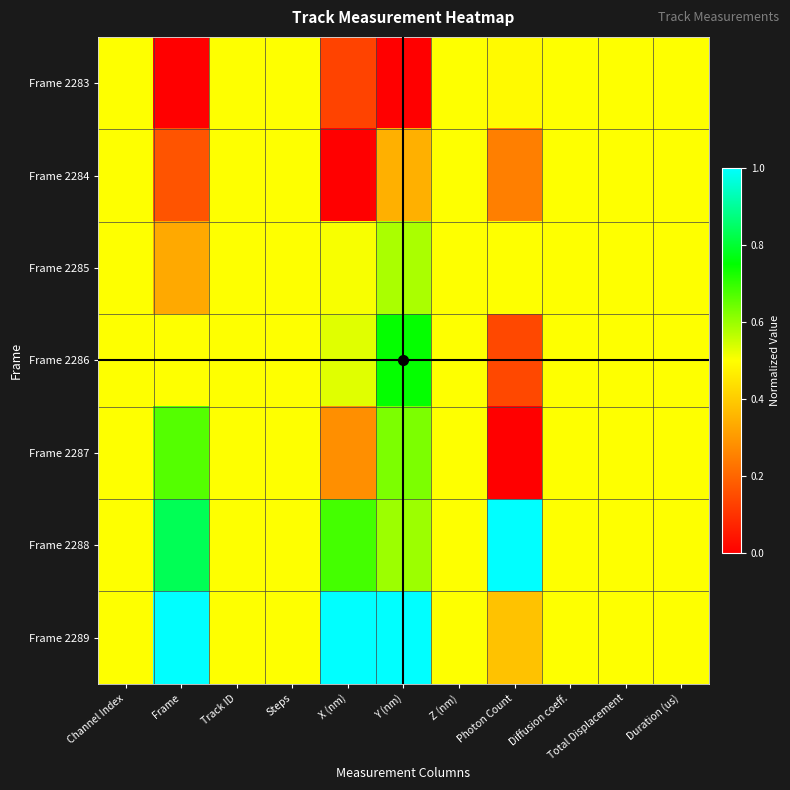

At which category is the sum across all series the highest?

Y (nm)